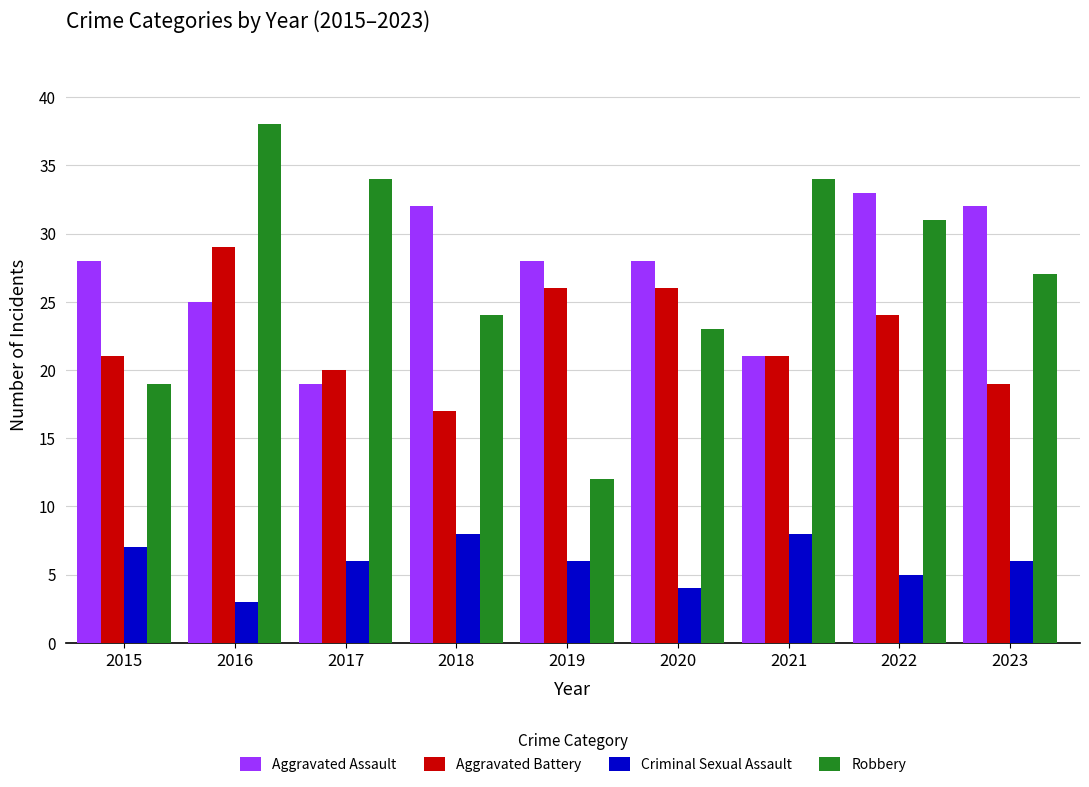

Between 2015 and 2017, which series saw the biggest shift?

Robbery